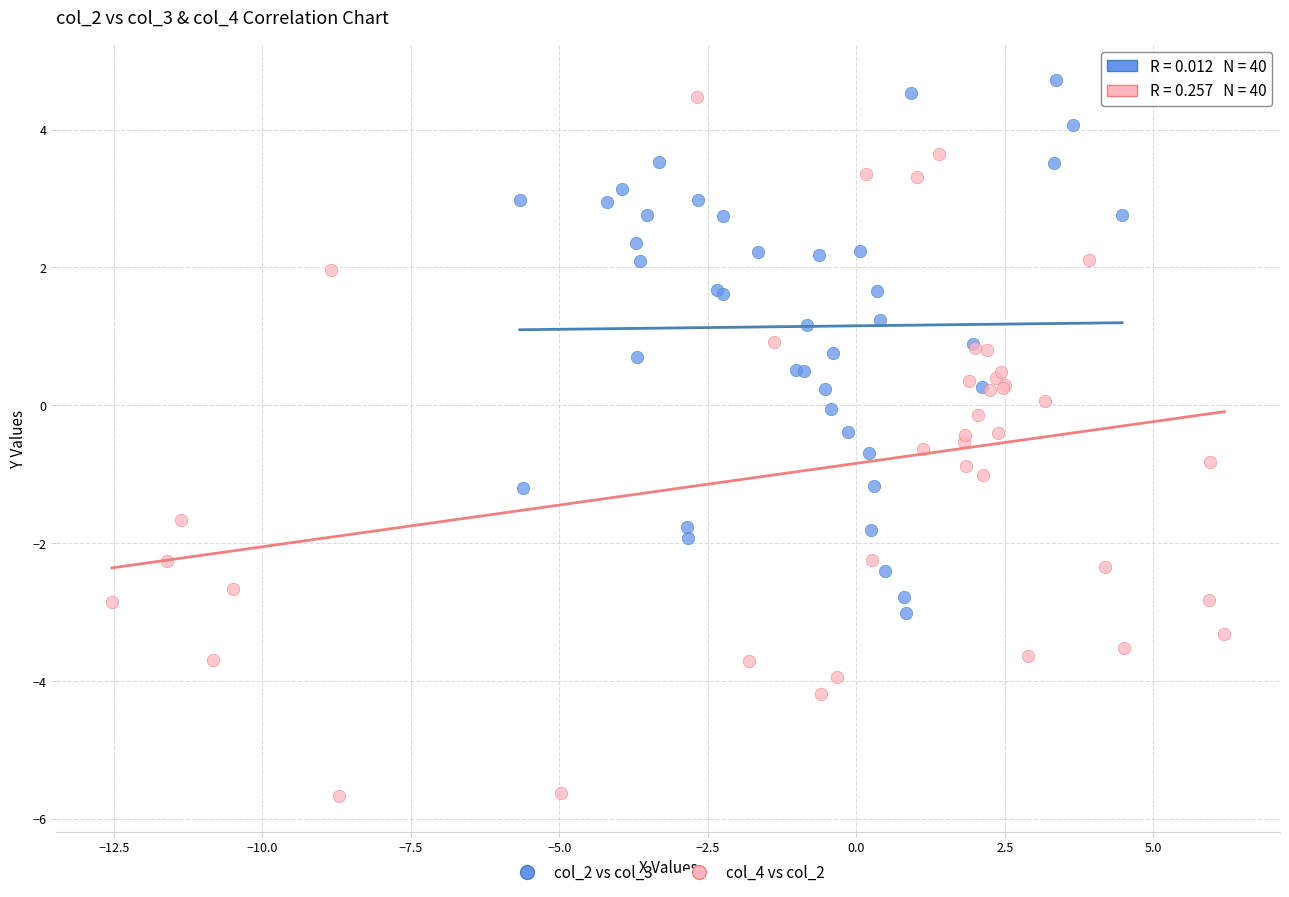

Which series has the largest Y range (max minus min)?

col_4 vs col_2